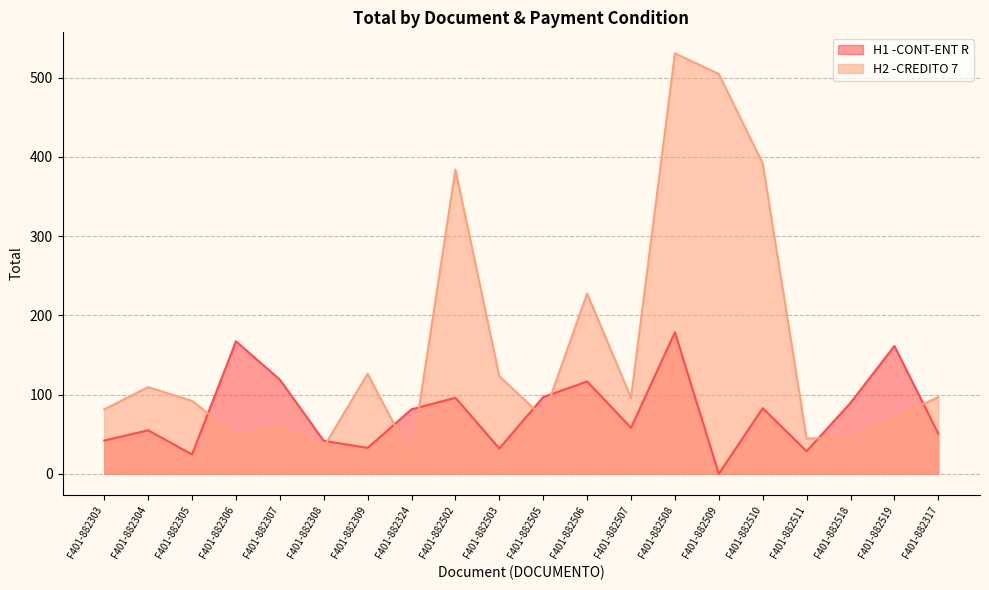

How many categories are shown in the chart?

20